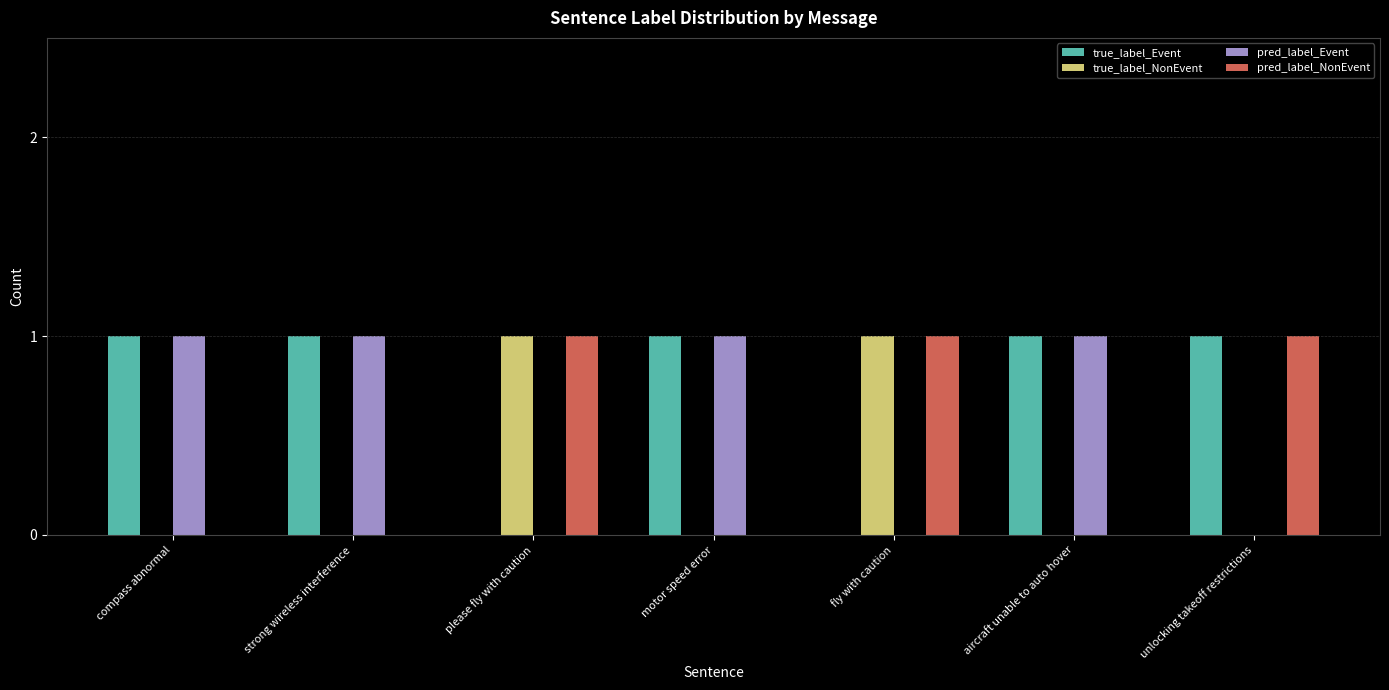

Is it true that pred_label_Event equals 0 at motor speed error?

False